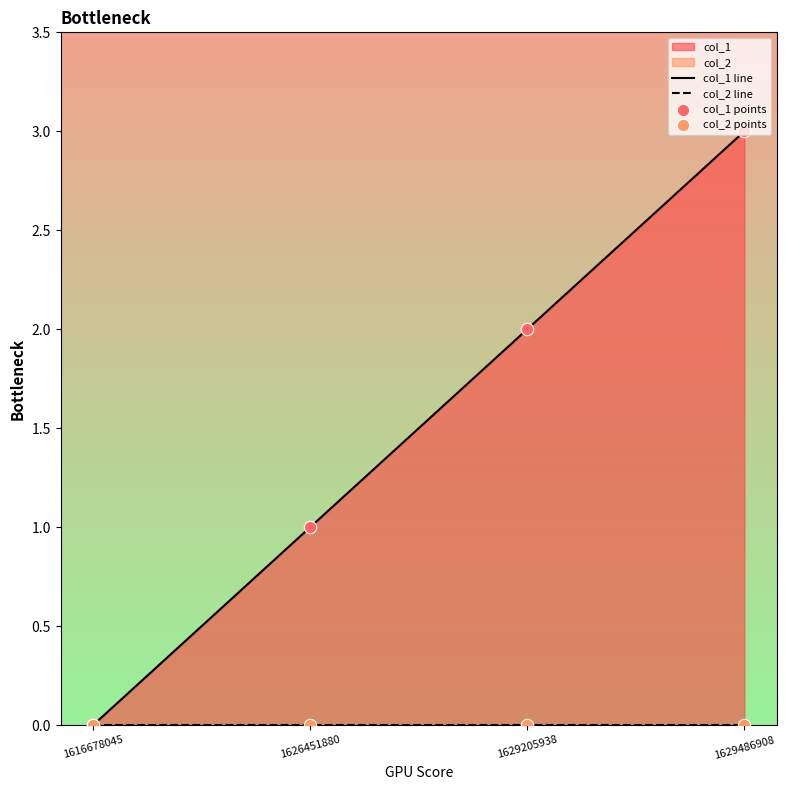

Which series contains the highest Y value?

col_1 line